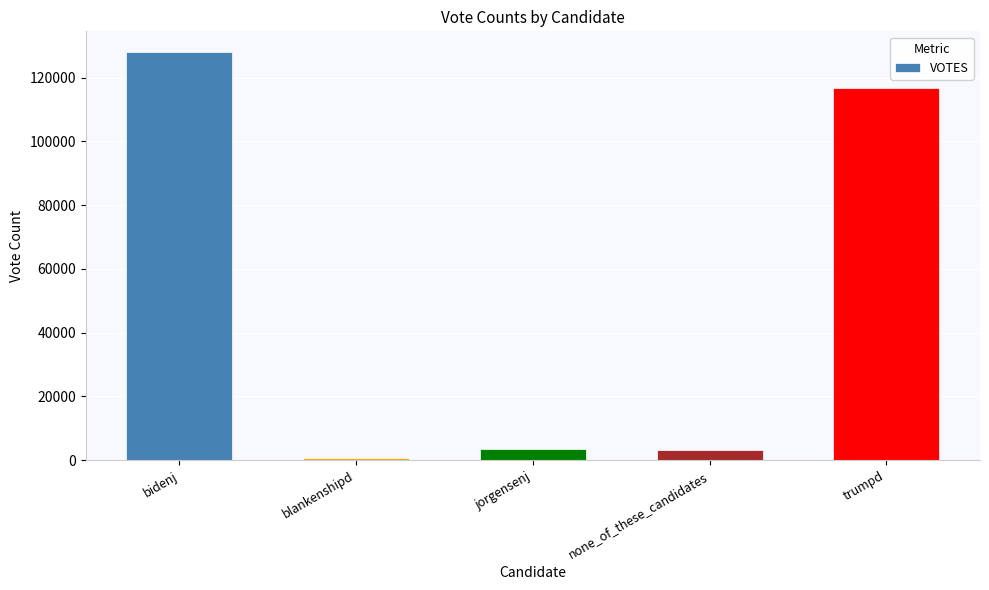

What is the difference between the maximum and minimum values?

127485